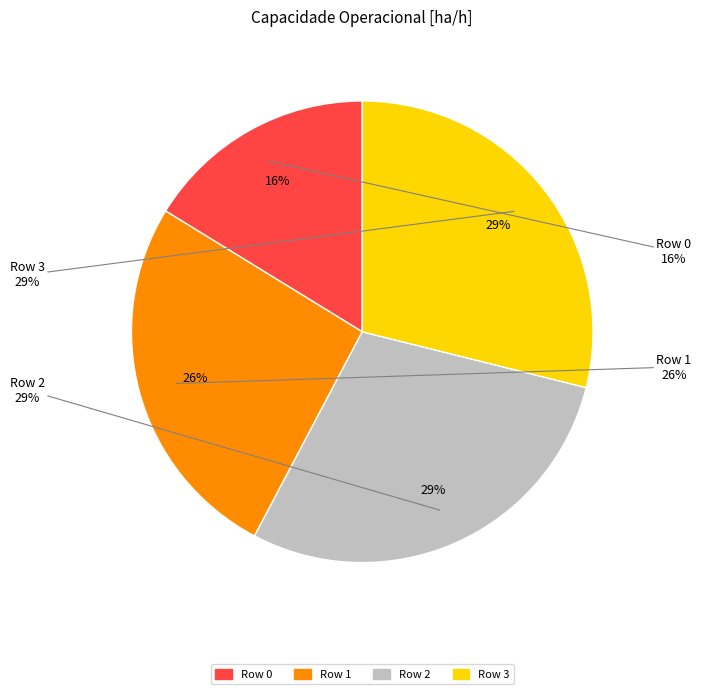

How many segments does this pie chart have?

4